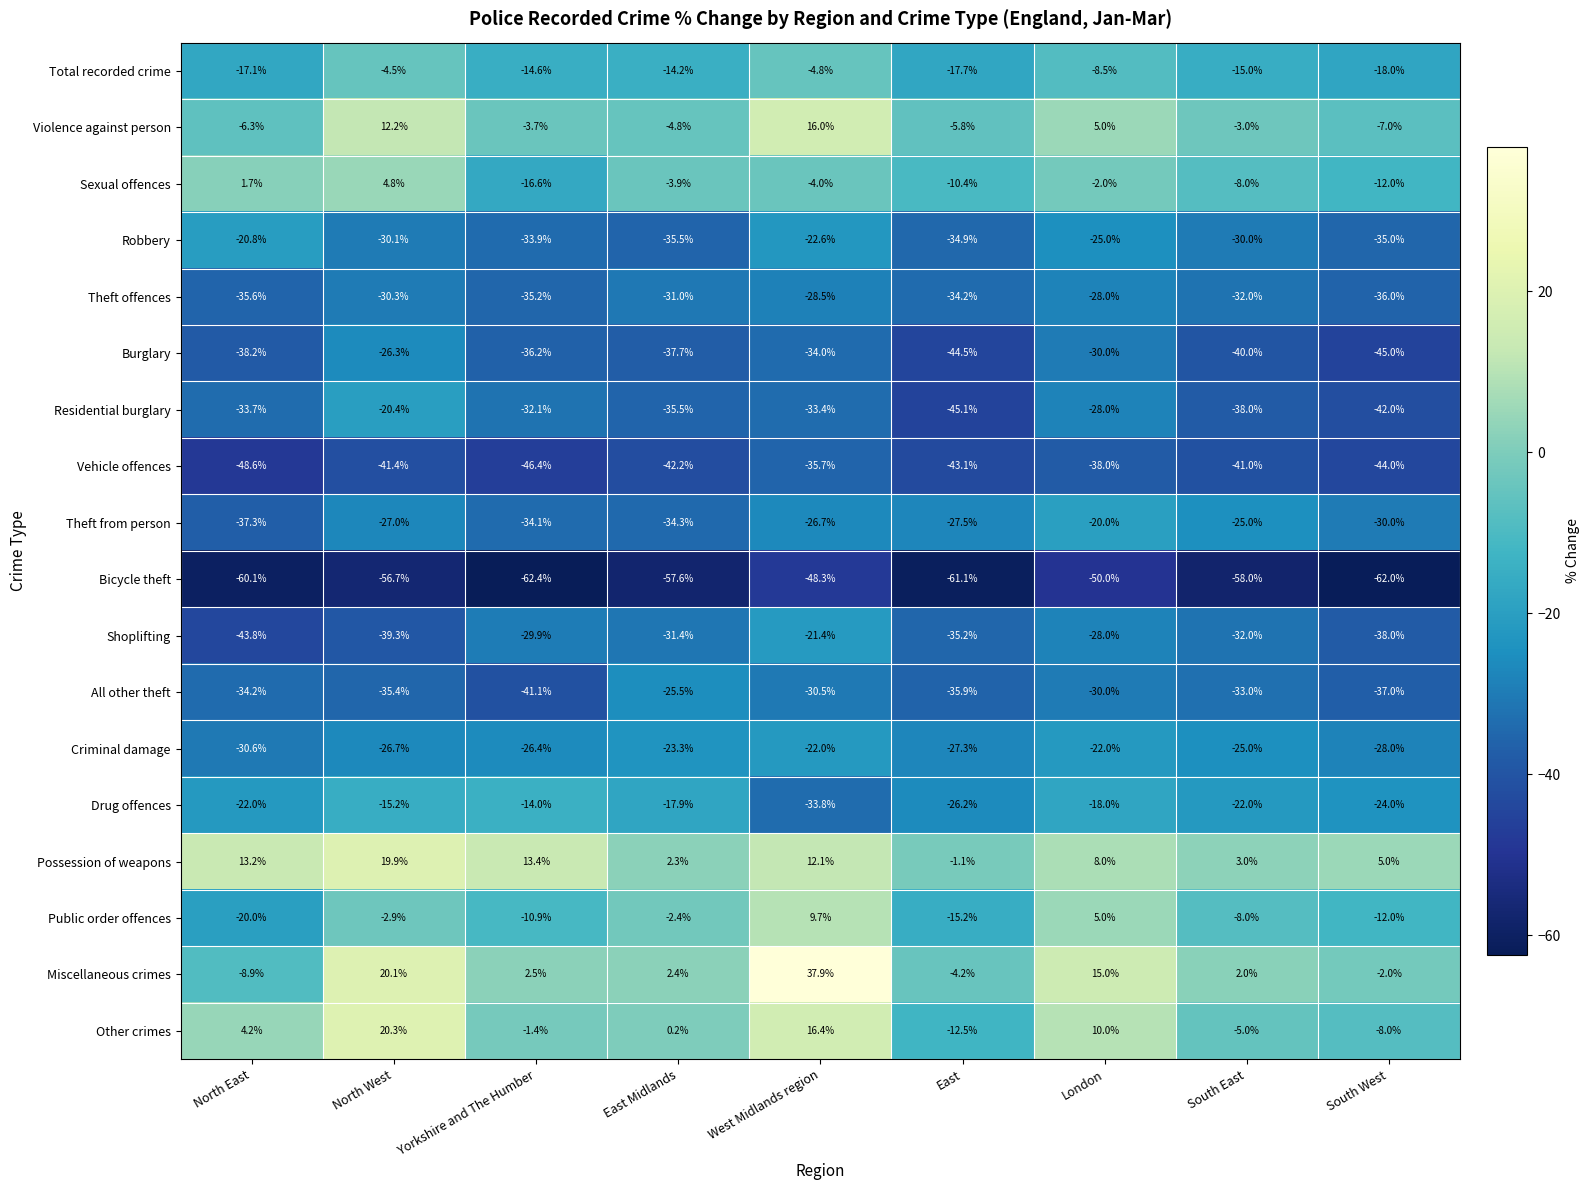

What is the total value across all series at London?

-284.5